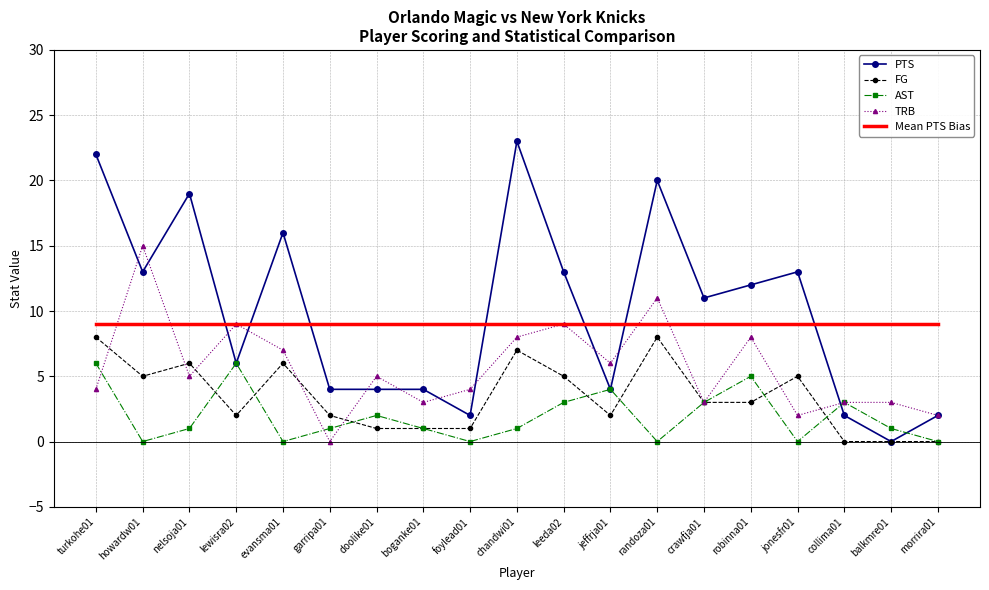

The AST series shows -3 at foylead01. True or false?

False